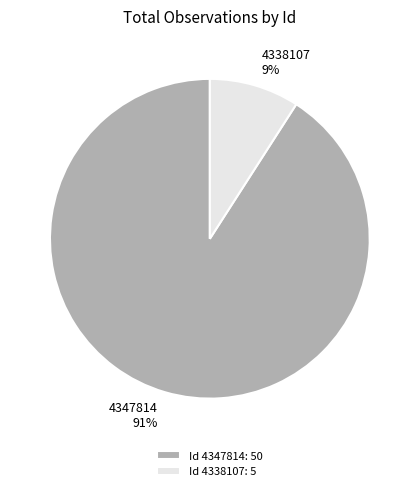

To the nearest percent, what is the difference between the largest and smallest slice percentages?

82%